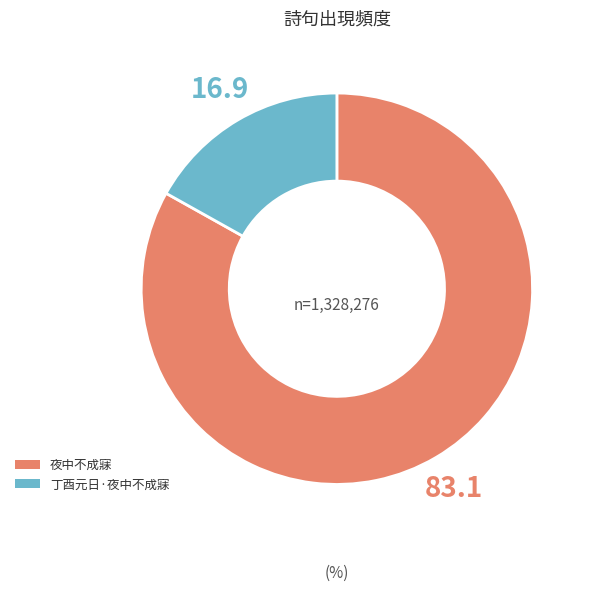

Do 丁酉元日·夜中不成寐 and 夜中不成寐 together represent more than half of the pie?

Yes